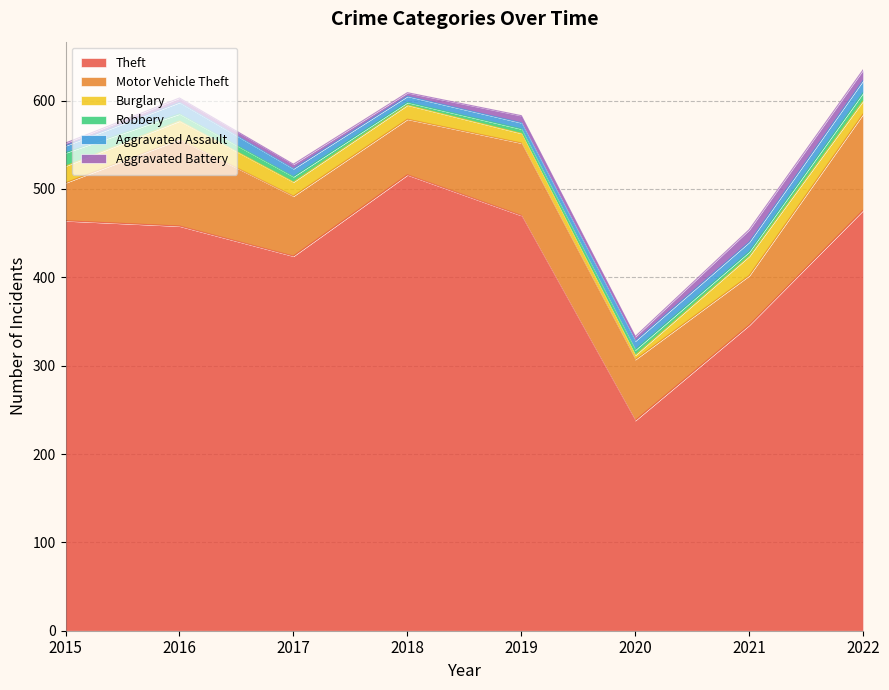

Which series has the largest total across all categories?

Theft